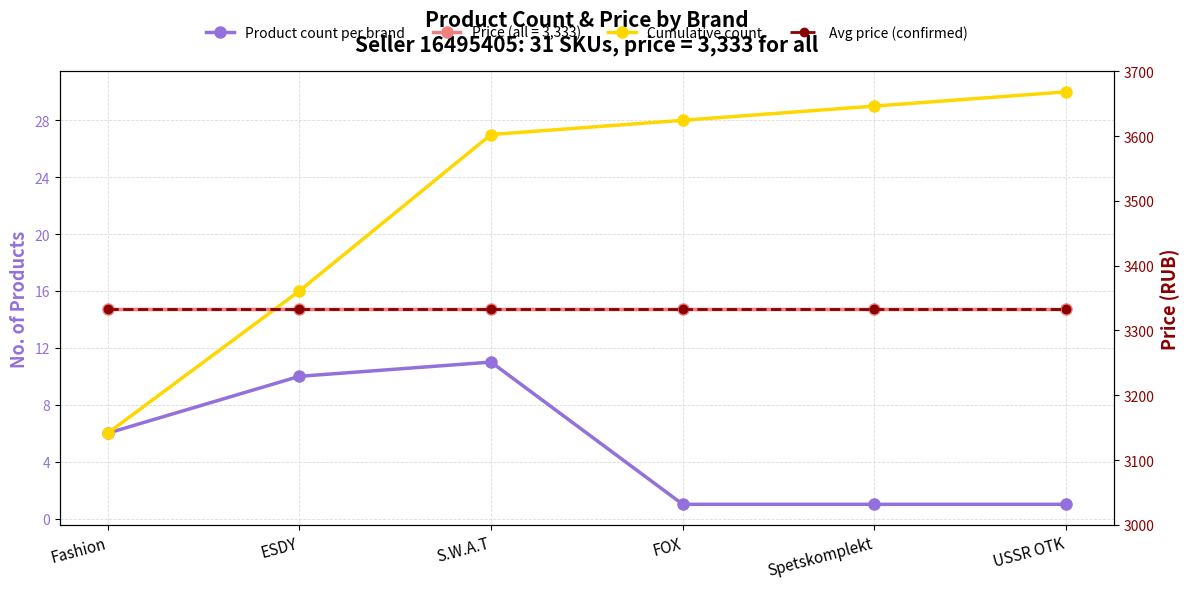

Count the number of data series in this chart.

3